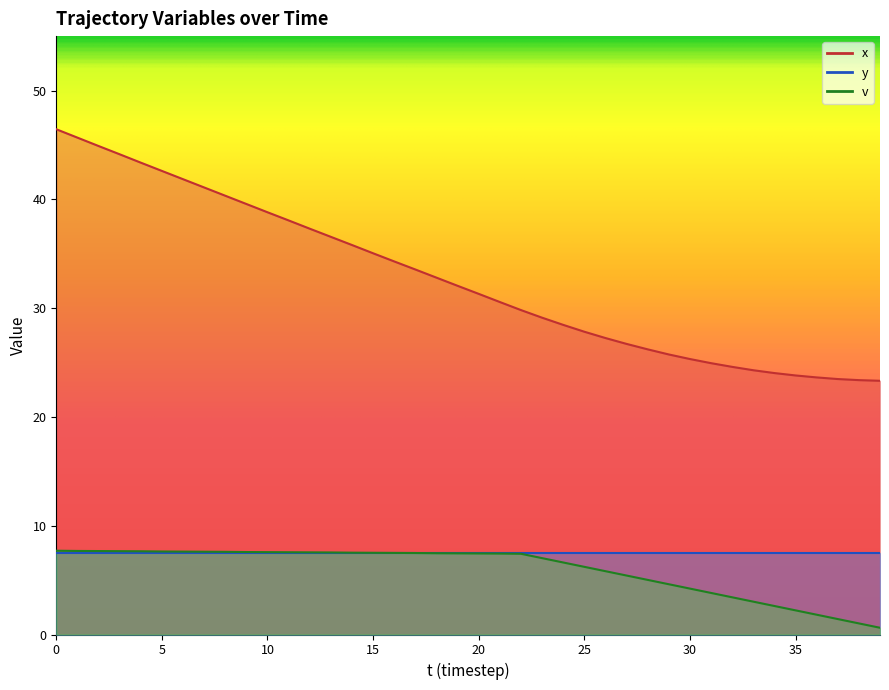

What value does the v series have at 25?

6.2